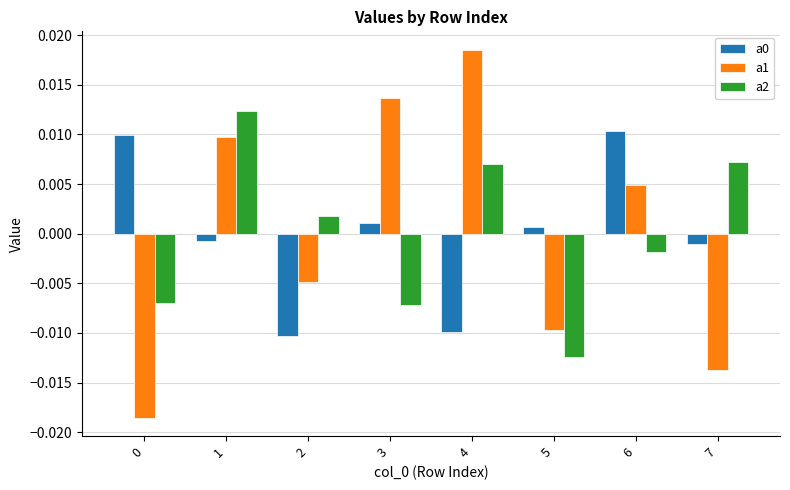

At how many categories does at least one series exceed 0?

8